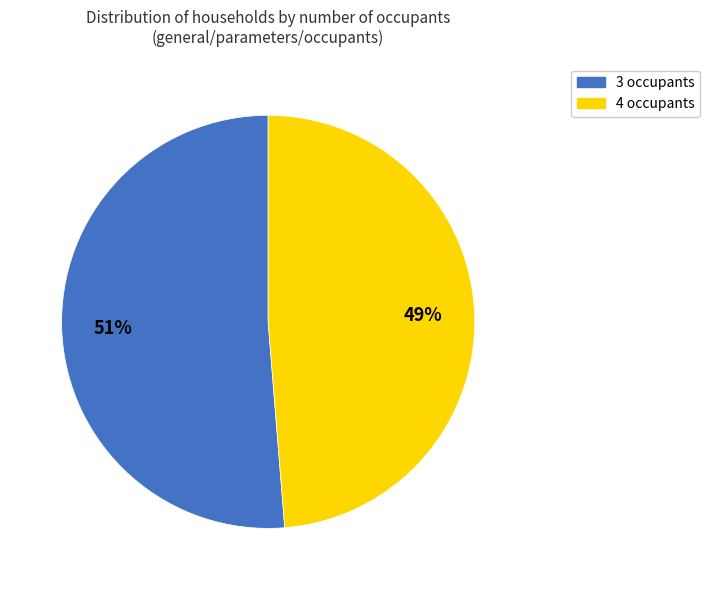

To the nearest percent, what percentage of the pie is 4 occupants?

49%